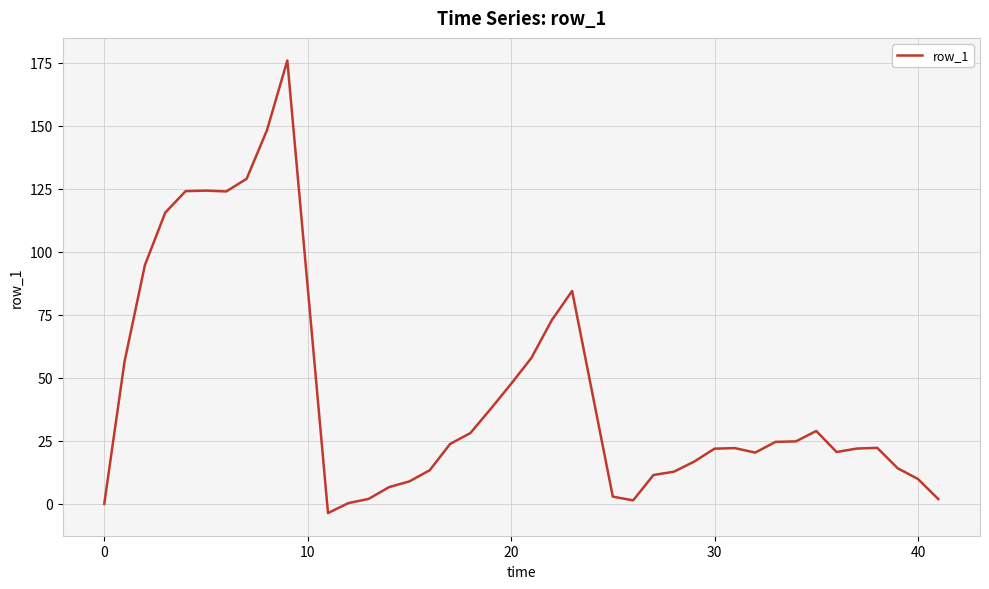

Count the number of categories in the chart.

40